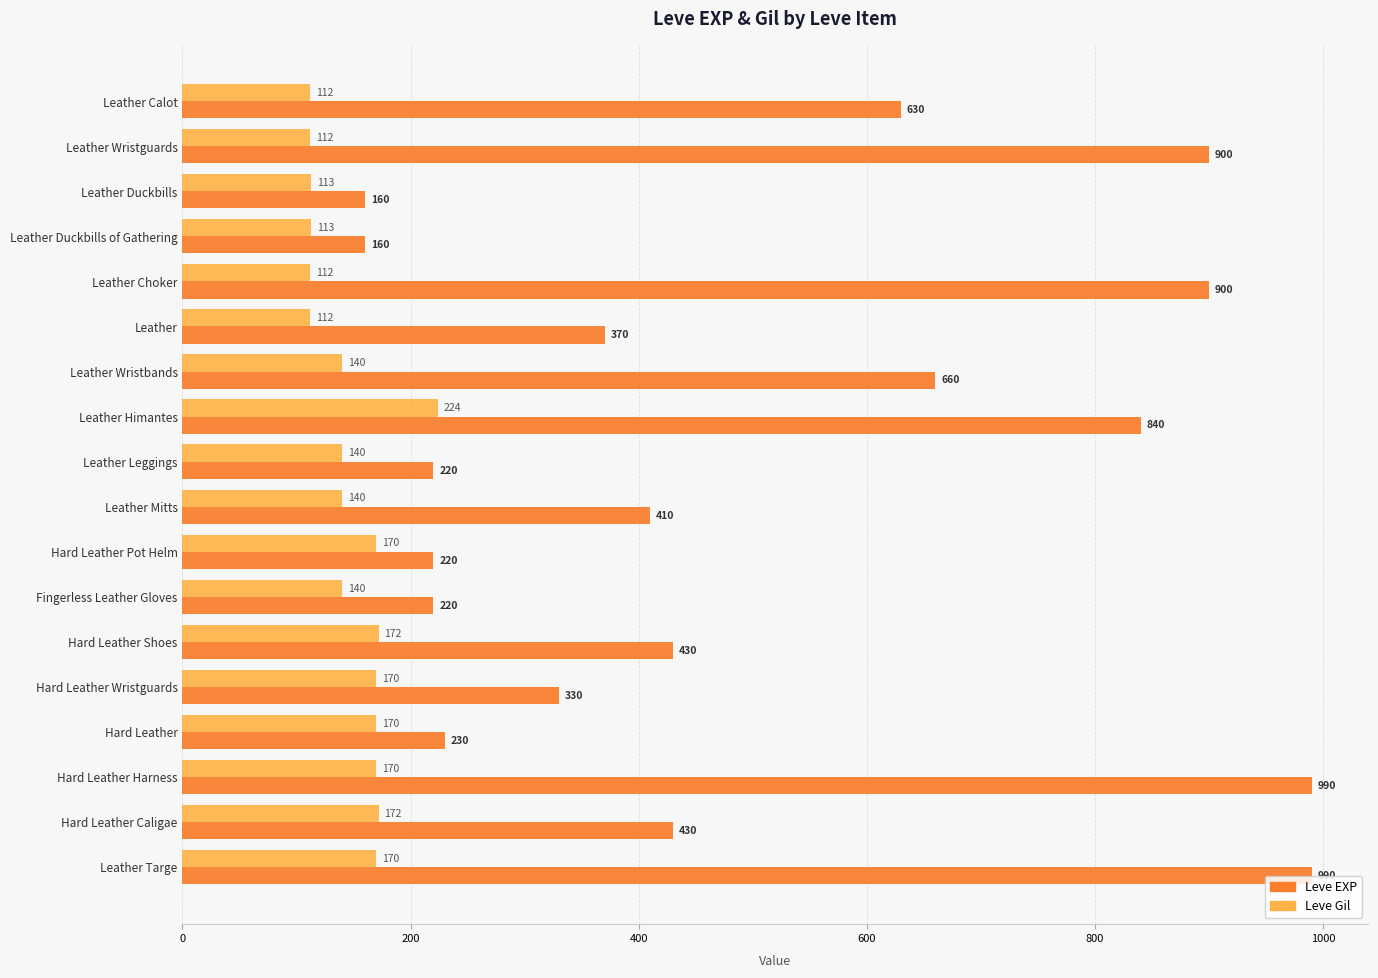

How many values in the Leve EXP series are below 430?

9